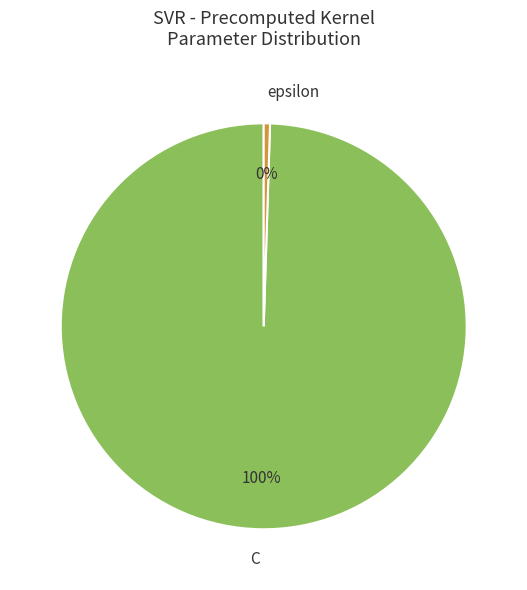

To the nearest percent, what is the combined percentage of C and epsilon?

100%